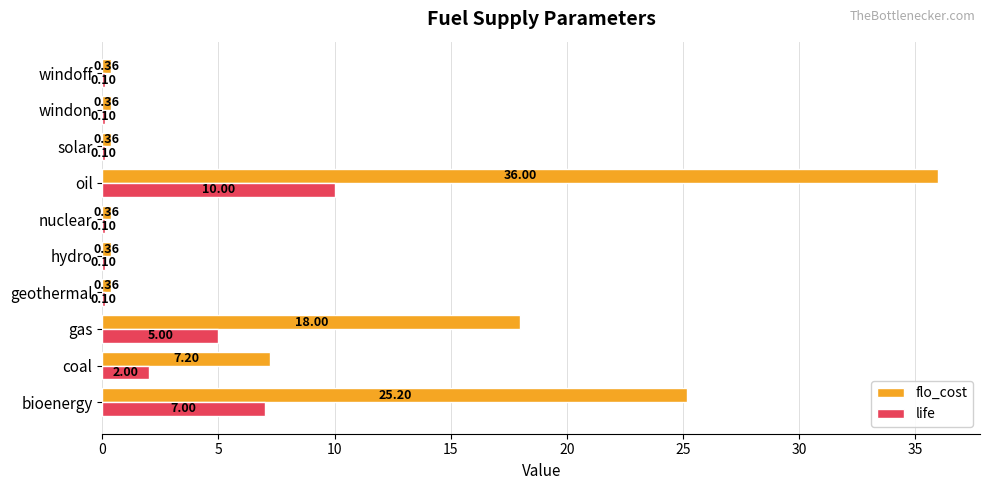

Which category has the highest value across all series?

oil